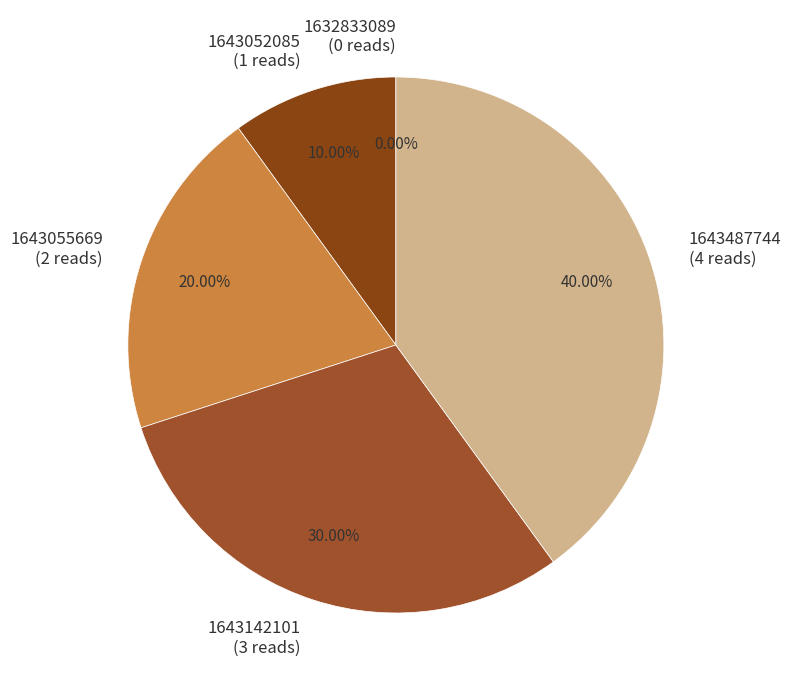

Rank the categories by value from highest to lowest.

1643487744, 1643142101, 1643055669, 1643052085, 1632833089